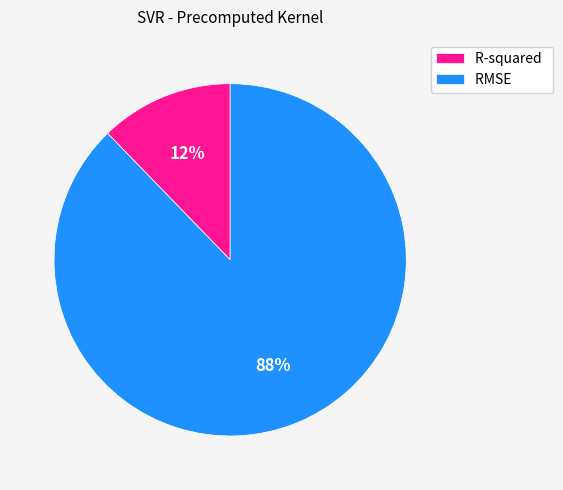

How many segments does this pie chart have?

2